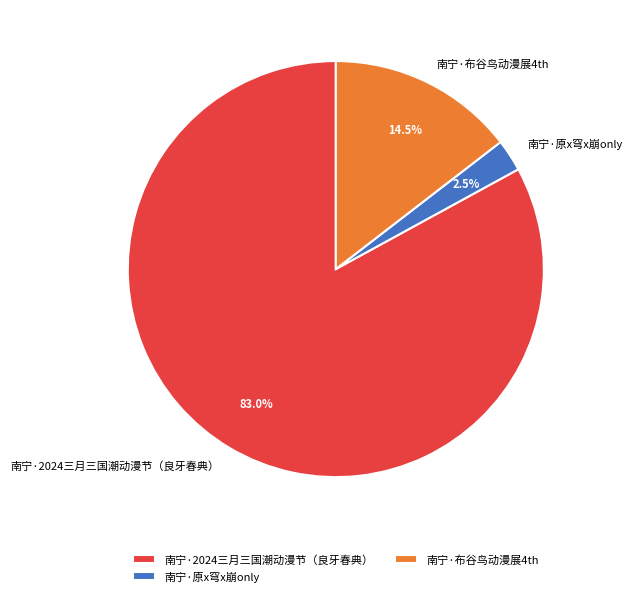

Is it true that 南宁·布谷鸟动漫展4th is 26% of the pie?

False